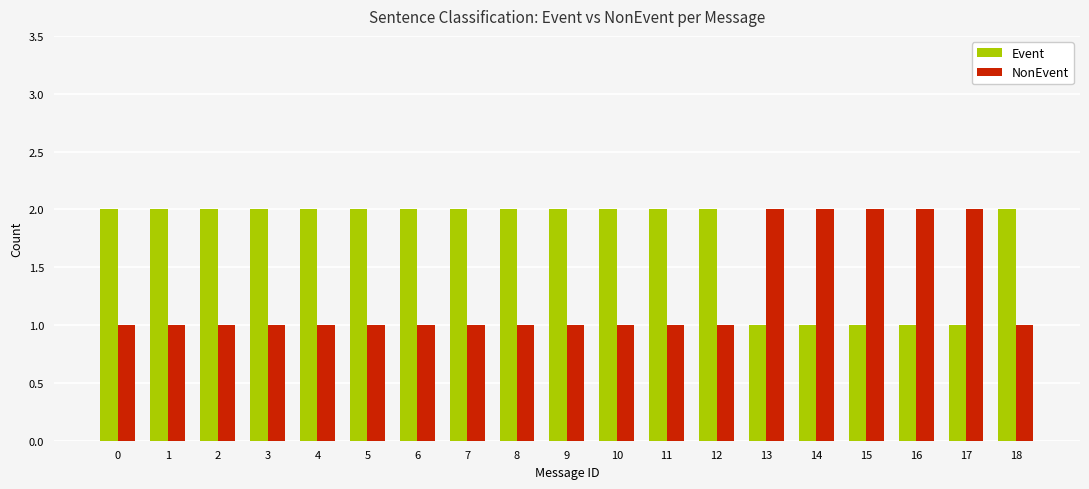

Rank the series at 18 from highest to lowest value.

Event, NonEvent